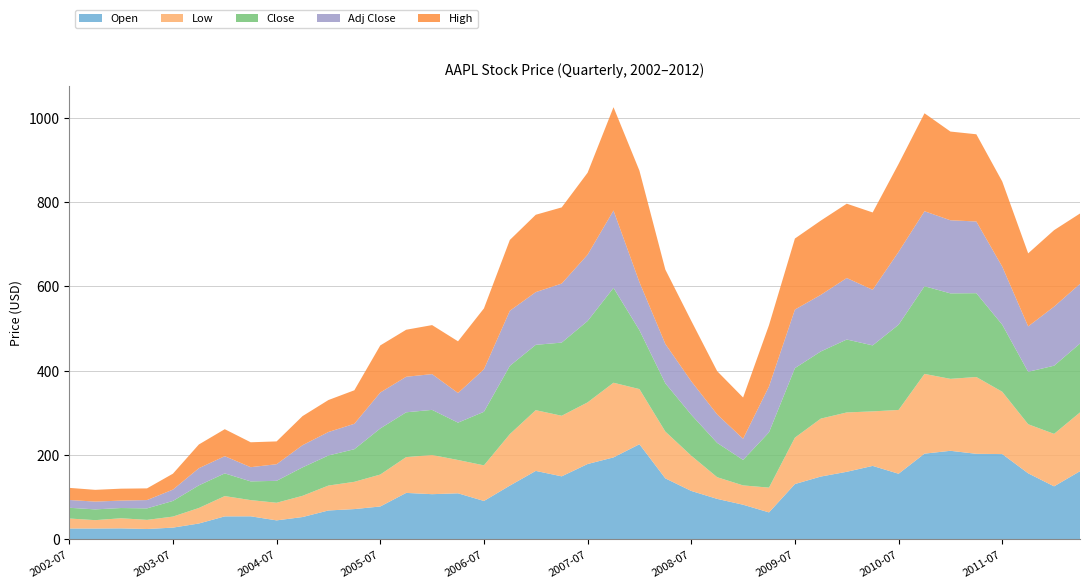

Reading left to right, transcribe all the data shown in this chart.

Open: 25.4	25.3	25.7	24.2	27.4	37.2	54.2	54.3	44.6	52.5	68.2	71.5	77.6	109.9	106.8	108.9	90.7	127.2	162.1	149.2	178.4	194.2	225.4	144.3	114.5	95.7	81.8	63.6	130.9	148.7	160.0	174.0	155.3	203.1	209.8	202.7	202.1	156.4	125.5	161.4
Low: 23.6	19.9	23.9	21.6	26.2	36.8	48.2	38.5	41.8	50.4	59.1	64.7	75.8	85.0	93.0	79.1	84.5	122.2	144.2	143.8	146.4	177.3	130.9	111.2	83.7	51.5	45.9	58.9	110.2	137.6	140.9	129.4	151.5	189.3	170.9	182.4	148.0	116.5	124.6	139.5
Close: 25.5	25.6	24.3	27.3	37.2	53.7	53.9	44.5	52.0	67.5	71.4	77.4	109.4	106.4	107.1	88.7	127.2	162.1	155.2	173.7	193.2	225.2	139.9	114.6	97.4	81.5	60.5	131.3	165.0	159.4	173.2	156.7	202.3	208.2	202.9	199.0	159.2	124.5	161.8	163.6
Adj Close: 18.5	18.5	17.6	19.8	26.9	40.8	40.9	33.7	39.5	52.7	55.7	60.4	85.3	84.4	84.9	70.3	100.9	130.8	125.2	140.2	157.6	183.7	114.1	93.5	79.4	67.7	50.2	109.0	139.1	134.4	146.0	132.0	173.1	178.1	173.6	170.2	137.9	107.8	140.2	141.7
High: 28.8	27.9	28.4	27.7	37.8	56.4	64.0	59.1	54.1	69.0	76.0	79.5	111.8	111.6	116.4	122.7	144.6	168.2	183.6	180.8	194.5	245.3	264.6	176.6	143.4	102.7	97.9	145.4	168.7	176.3	176.5	183.6	208.7	232.6	210.6	207.1	202.2	173.4	181.6	167.1